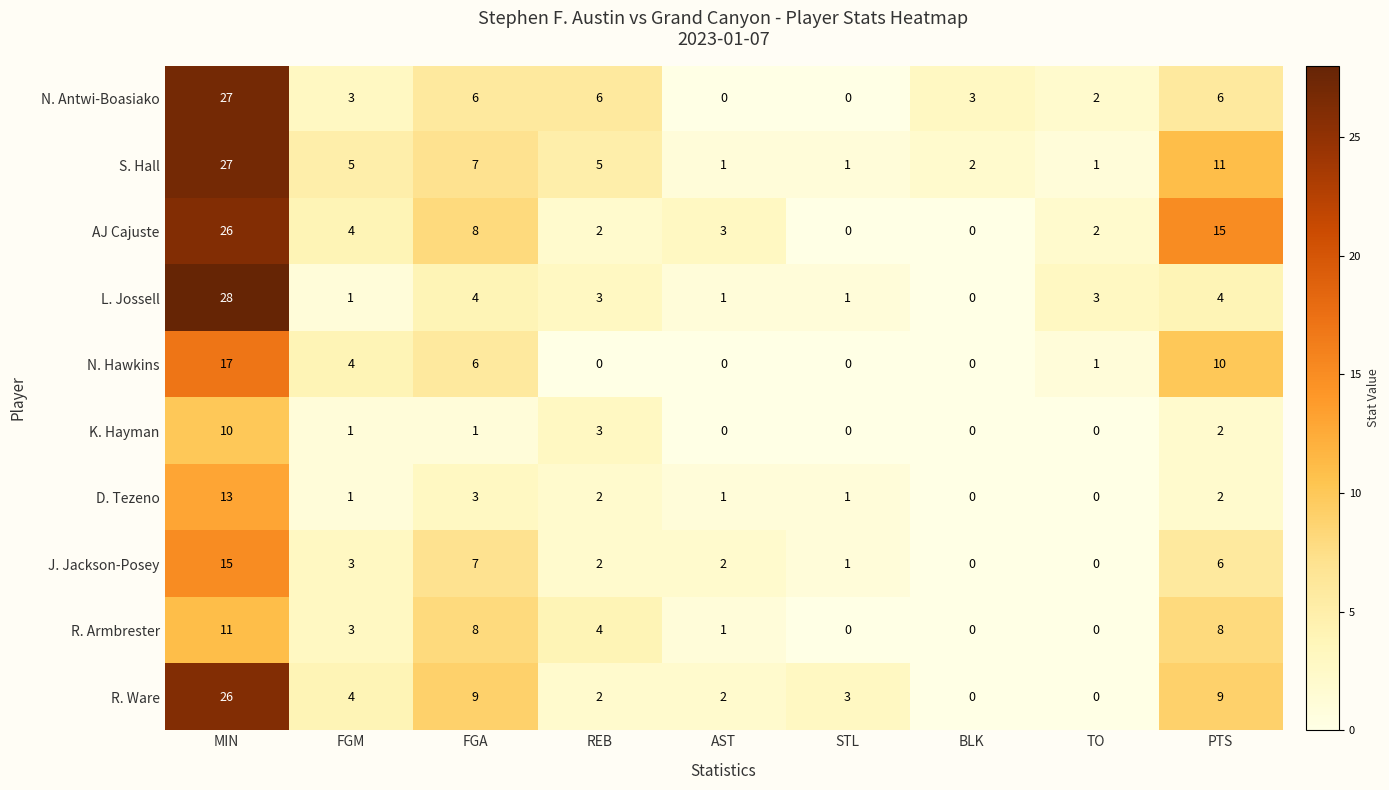

True or false: N. Hawkins has a value of 0 at STL.

True